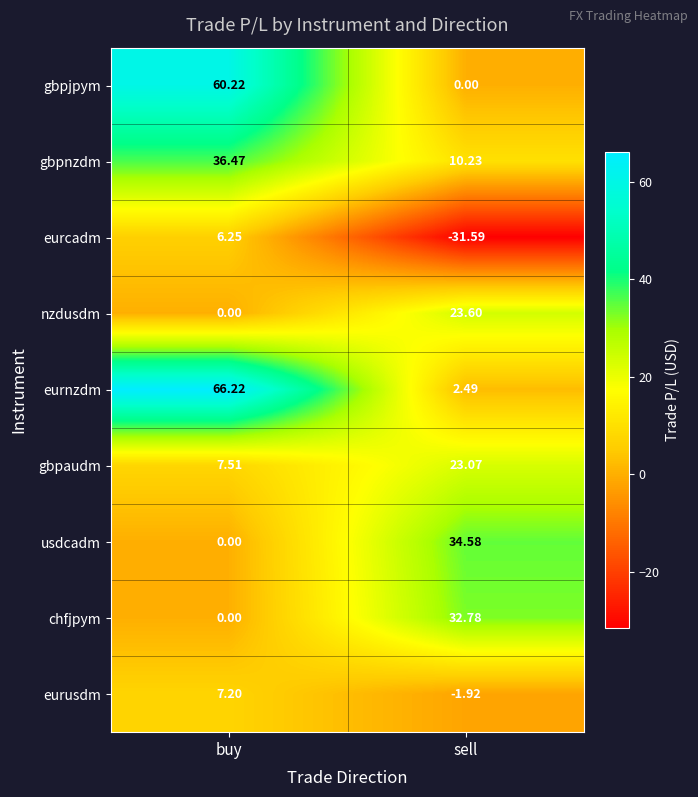

List the series in order of their peak value, highest first.

eurnzdm, gbpjpym, gbpnzdm, usdcadm, chfjpym, nzdusdm, gbpaudm, eurusdm, eurcadm